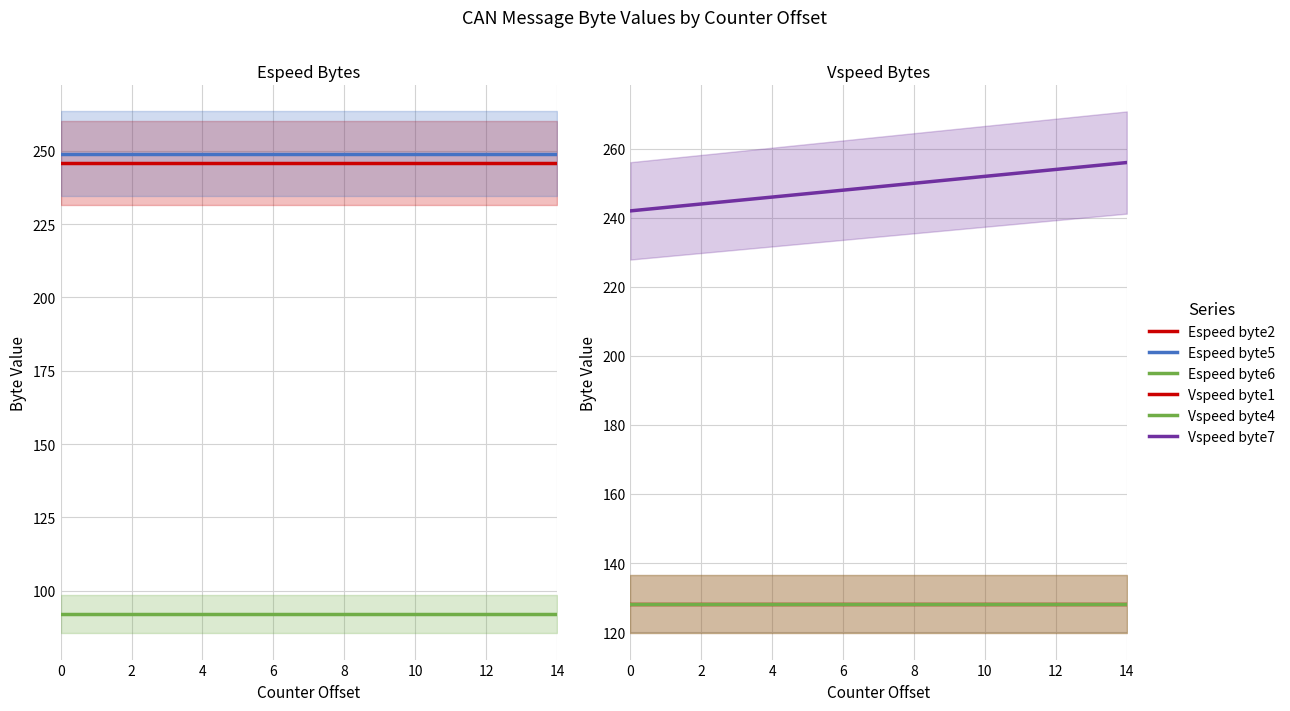

What is the difference between the highest and lowest values at 0?

157